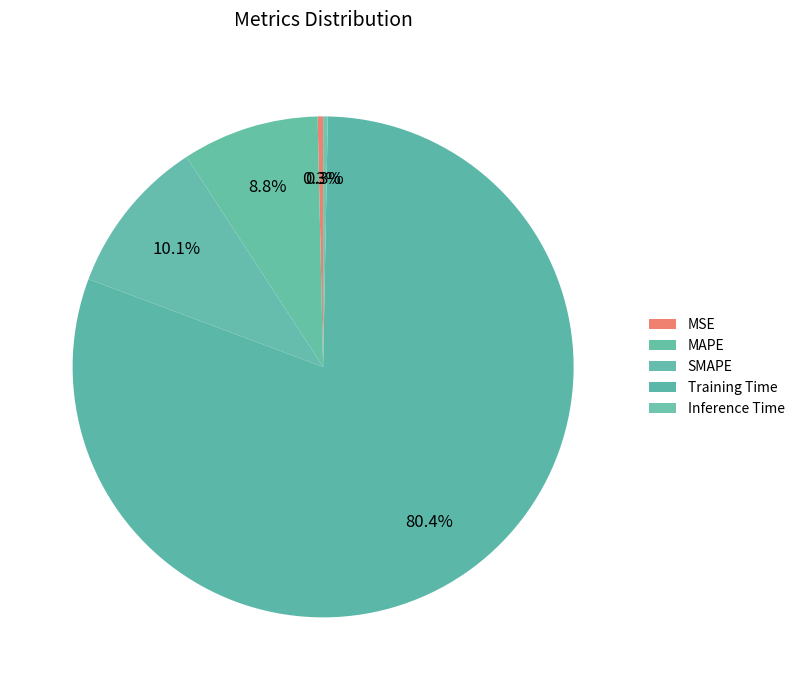

To the nearest percent, what is the combined percentage of Training Time and Inference Time?

81%